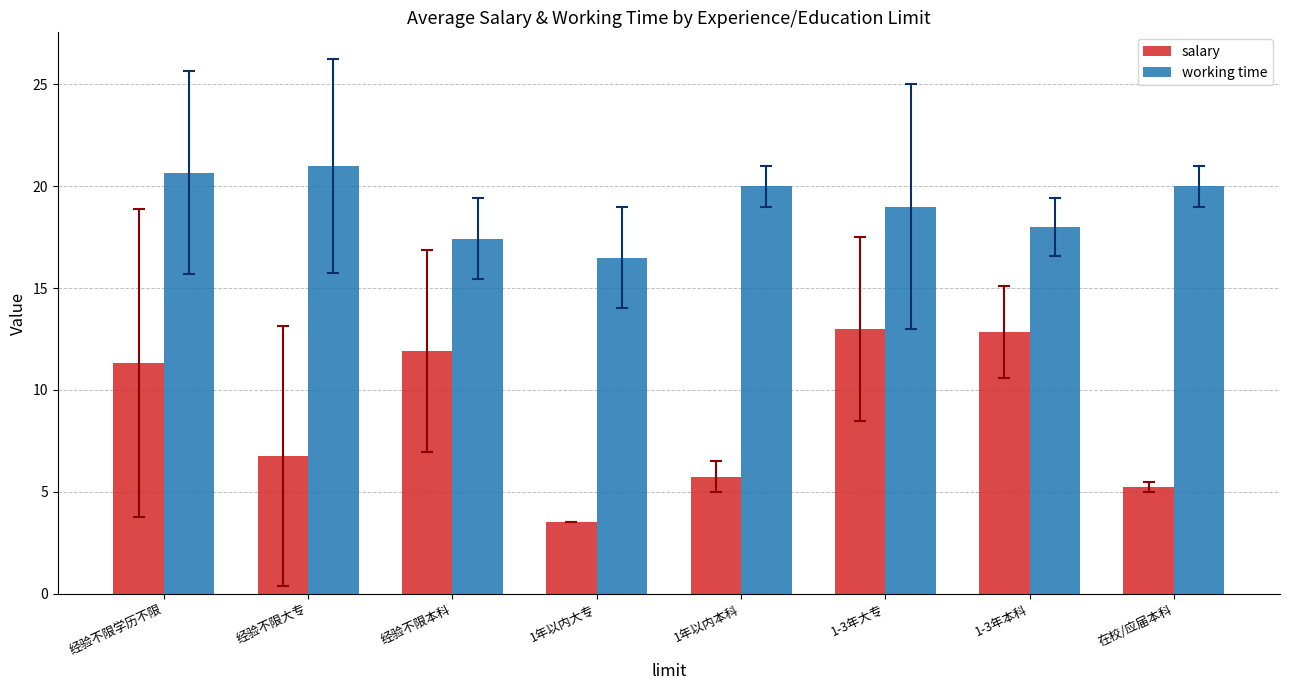

What is the sum of all salary values?

70.3